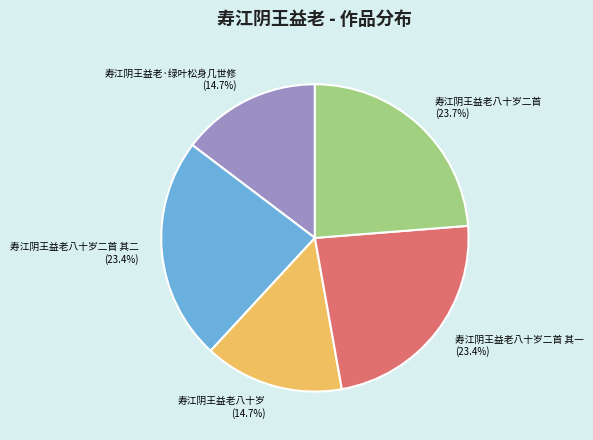

Does any single category account for the majority?

No